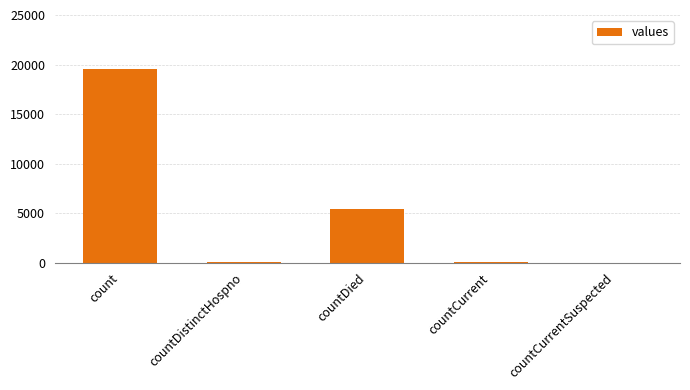

What is the change in value from countCurrent to countCurrentSuspected?

-30